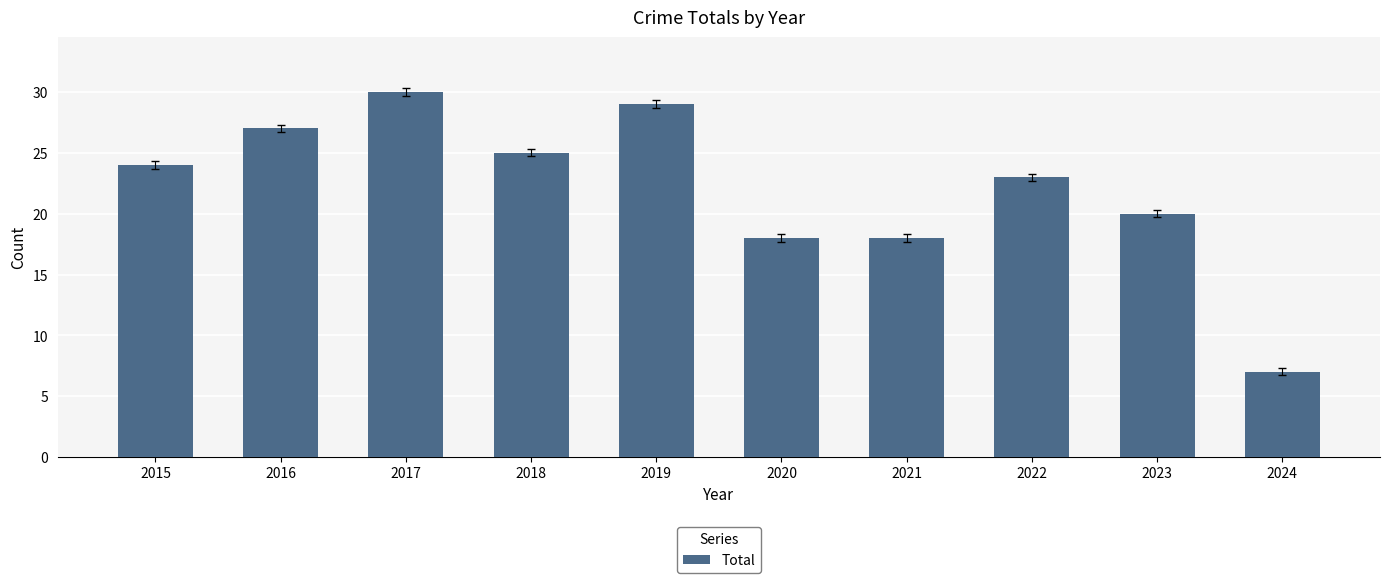

The chart shows a value of 26 at 2020. True or false?

False